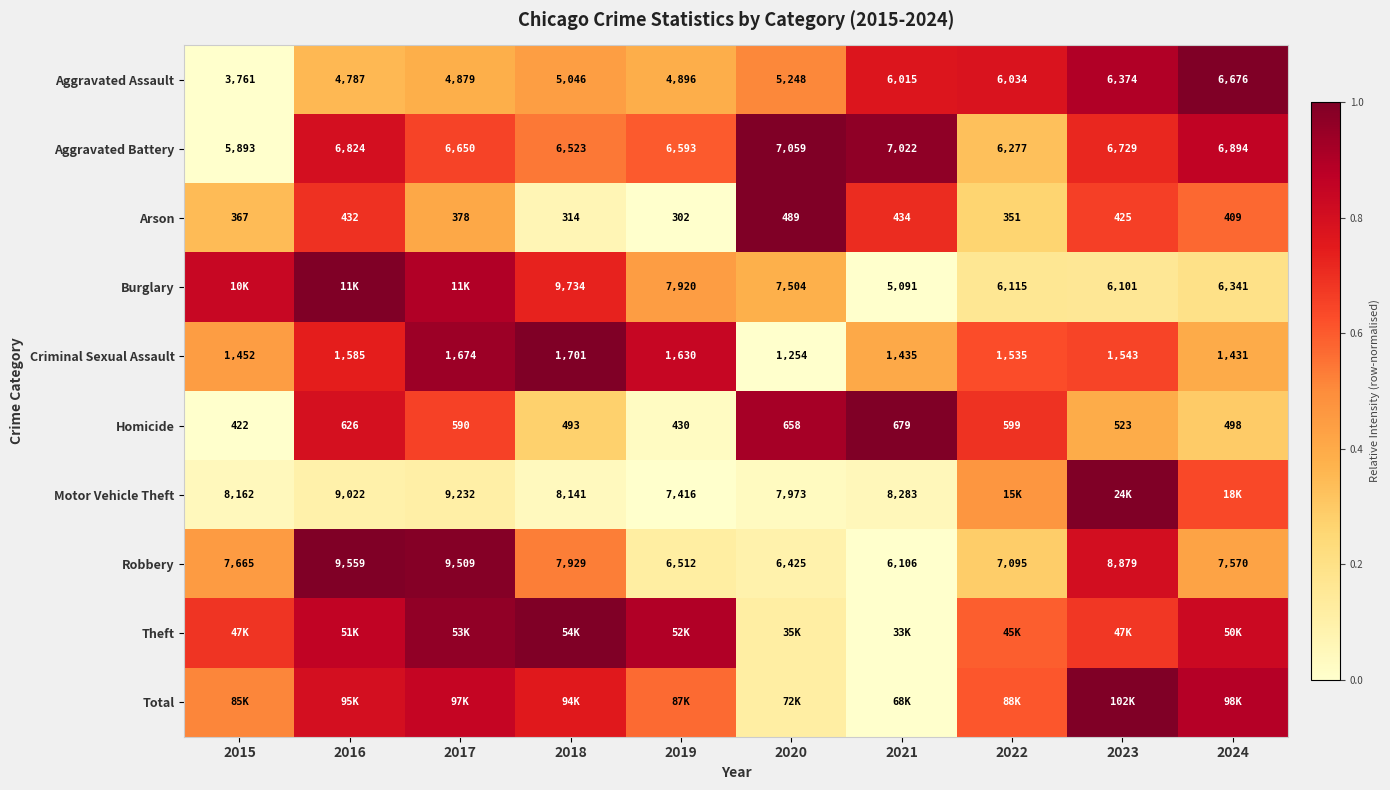

Is the value of Robbery at 2018 greater than the value of Aggravated Assault at 2018?

Yes